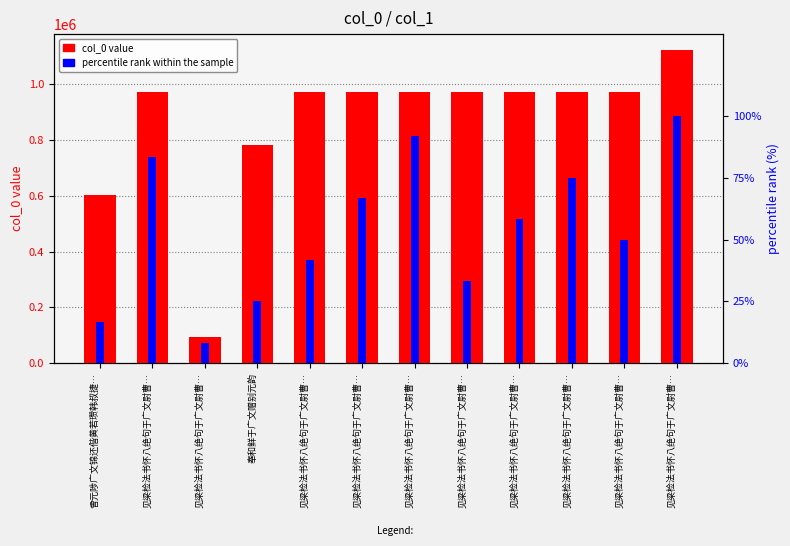

What value does the percentile rank within the sample series have at 见梁检法书怀八绝句于广文尉曹…?

50.0